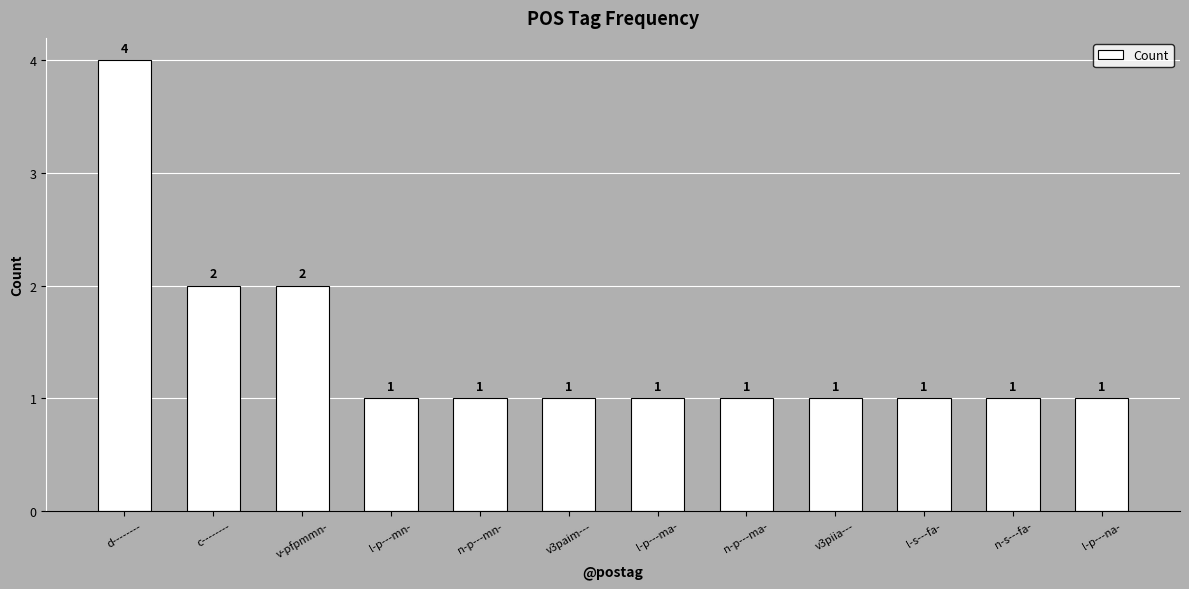

True or false: the data shows 1 at l-p---mn-.

True